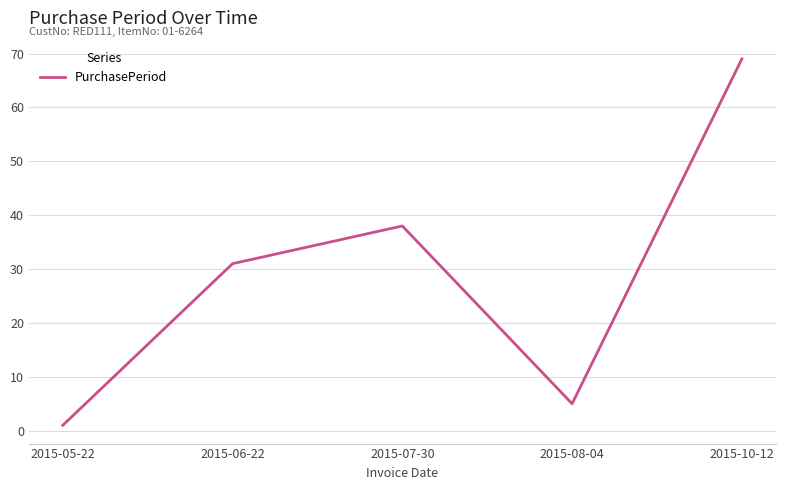

What is the change in value from 2015-05-22 to 2015-10-12?

+68